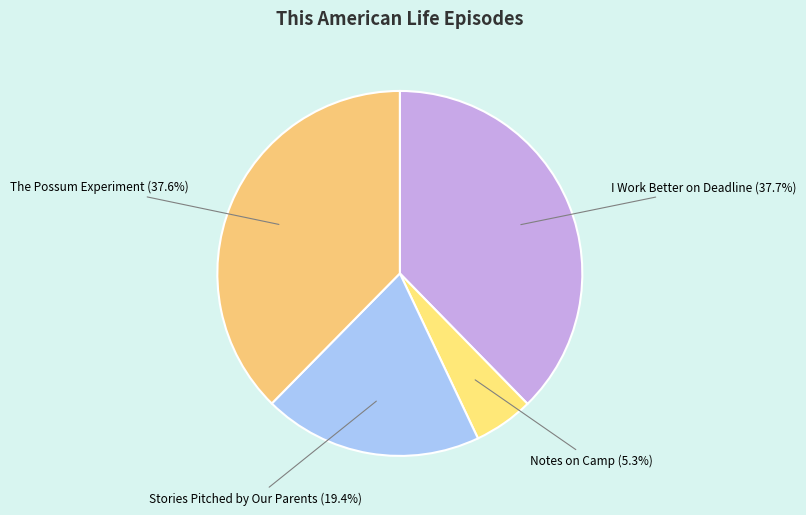

What percentage do Notes on Camp and The Possum Experiment together represent?

42.9%